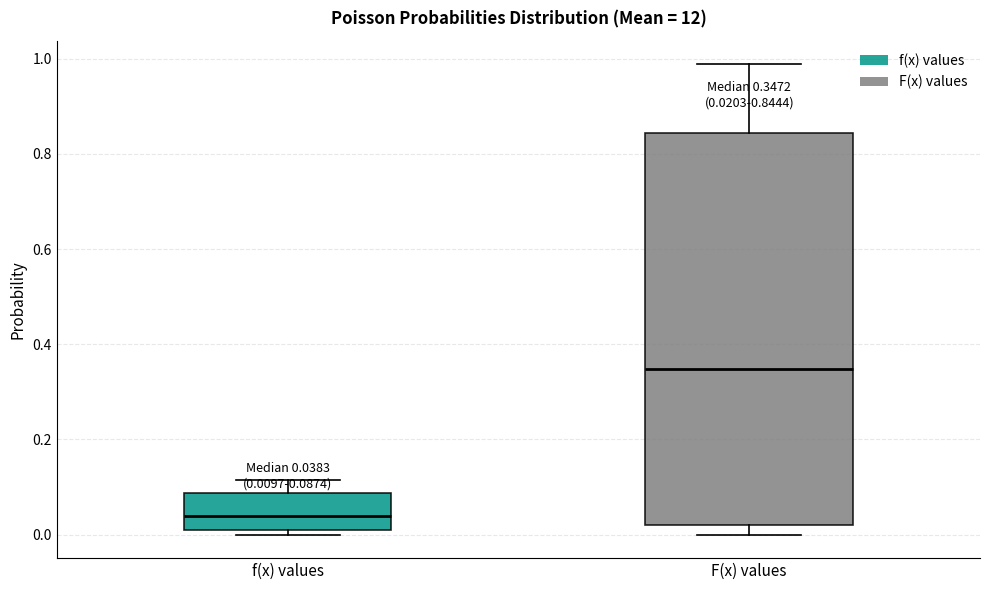

Which box is the tallest, from its lower edge to its upper edge?

F(x) values